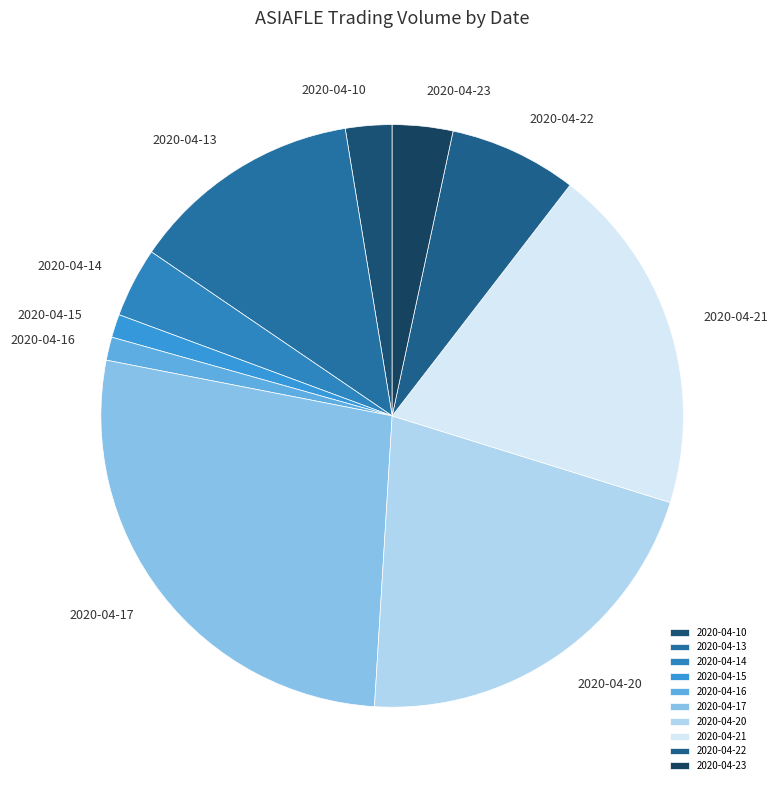

What is the largest slice in the pie chart?

2020-04-17